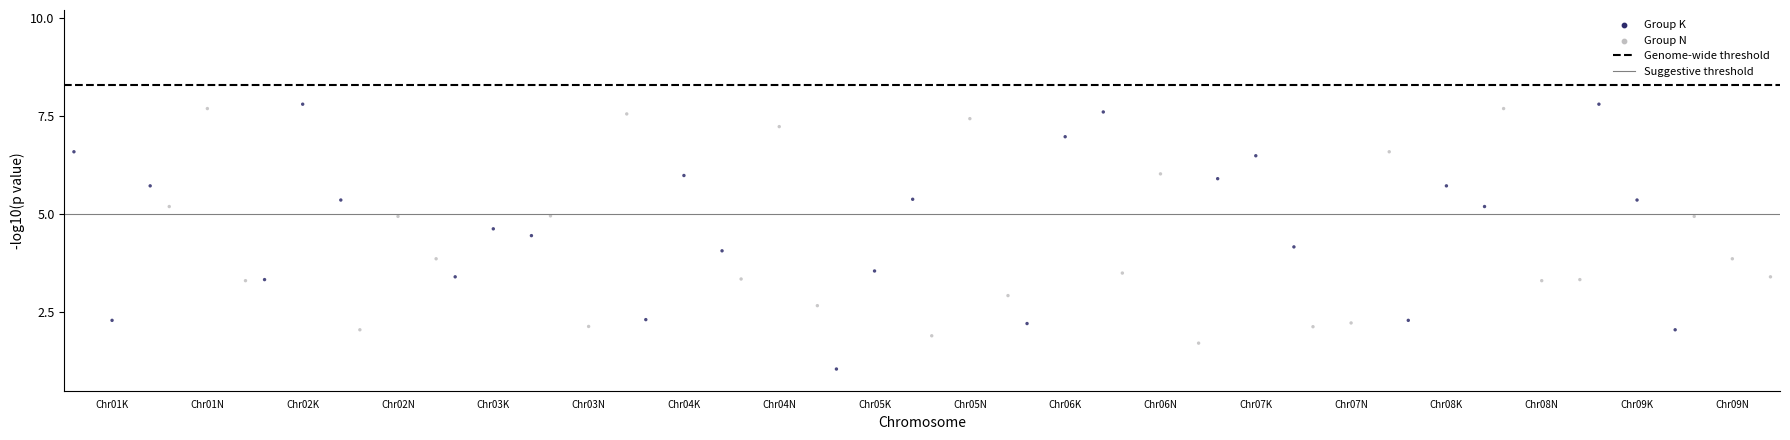

What is the range of Y values (max minus min)?

6.7